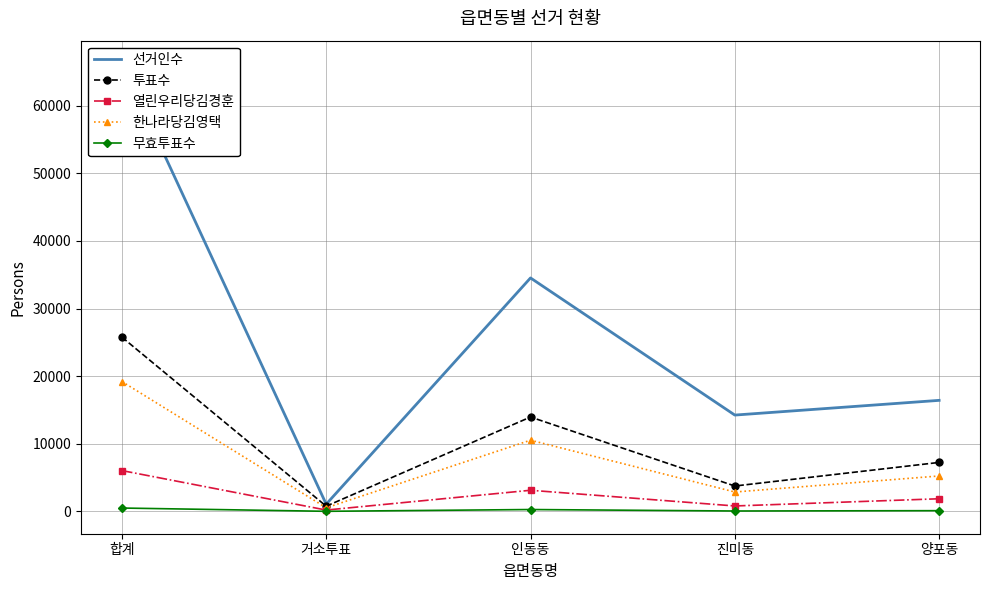

Where is 한나라당김영택 nearest to the value 9880?

인동동